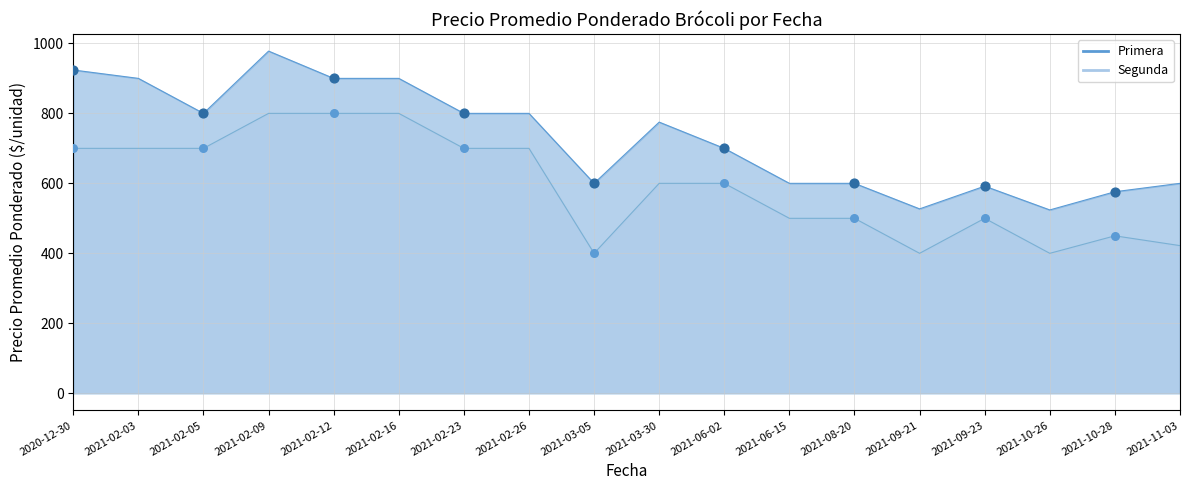

At which category is the sum across all series the highest?

2021-02-09